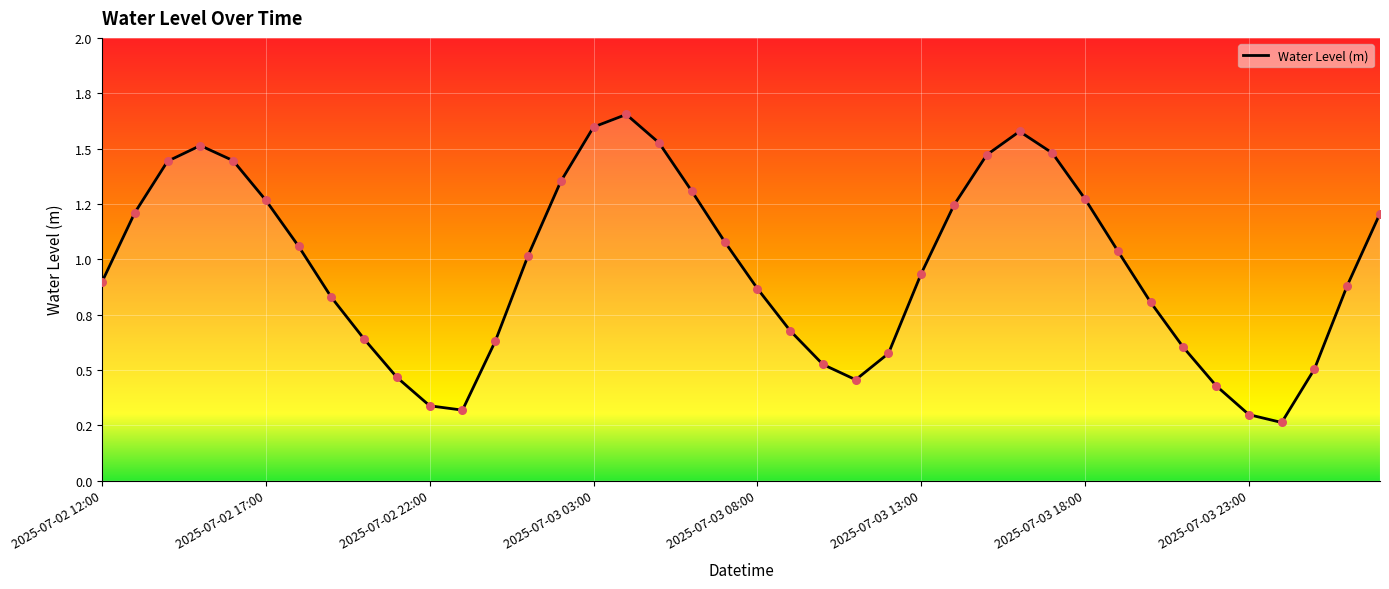

Is this an area chart (filled region under the line)?

Yes